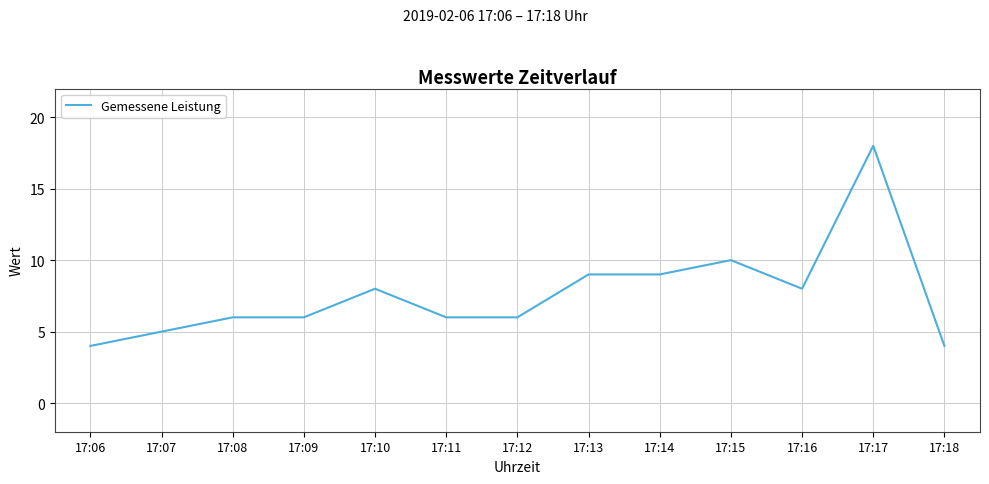

Is this an area chart (filled region under the line)?

No